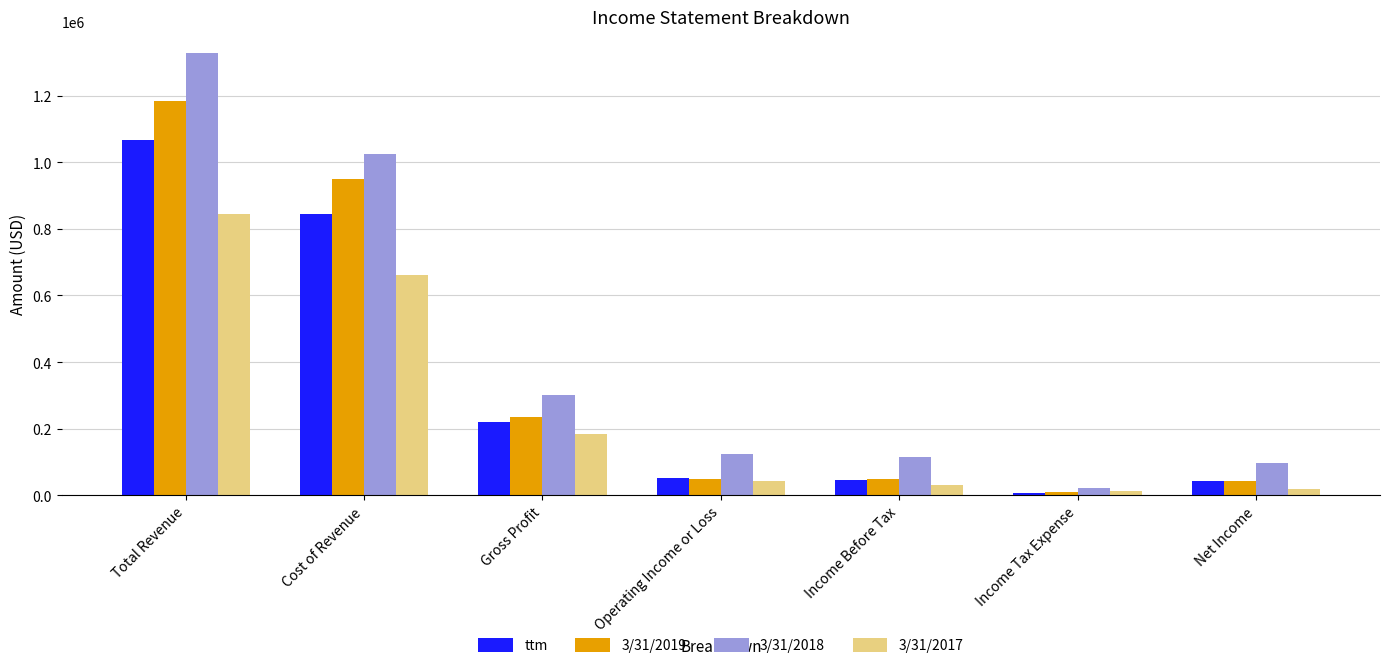

What is the difference between the 3/31/2019 values at Income Before Tax and Operating Income or Loss?

146